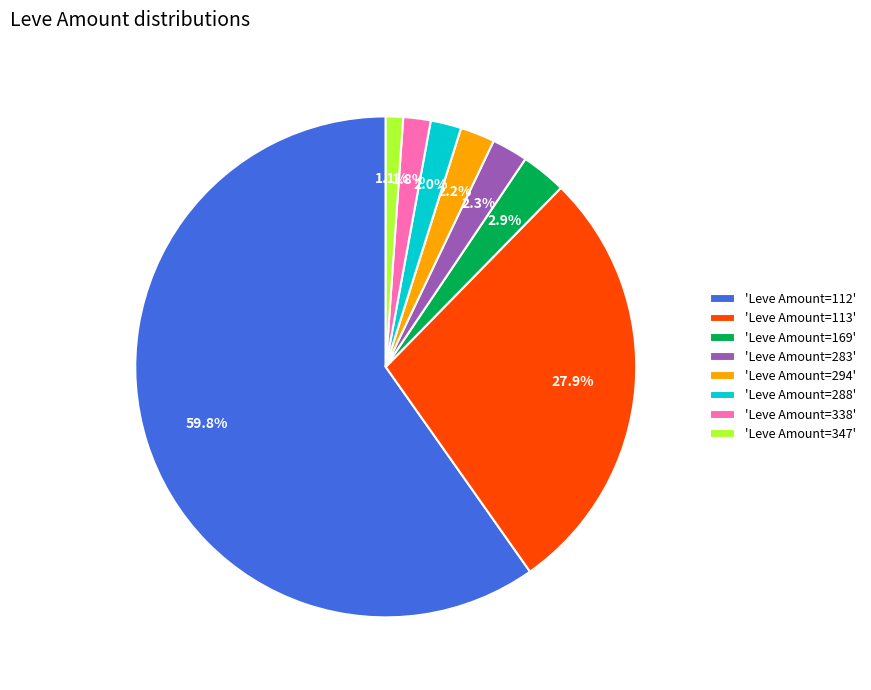

Is 'Leve Amount=112' the majority of the pie?

Yes